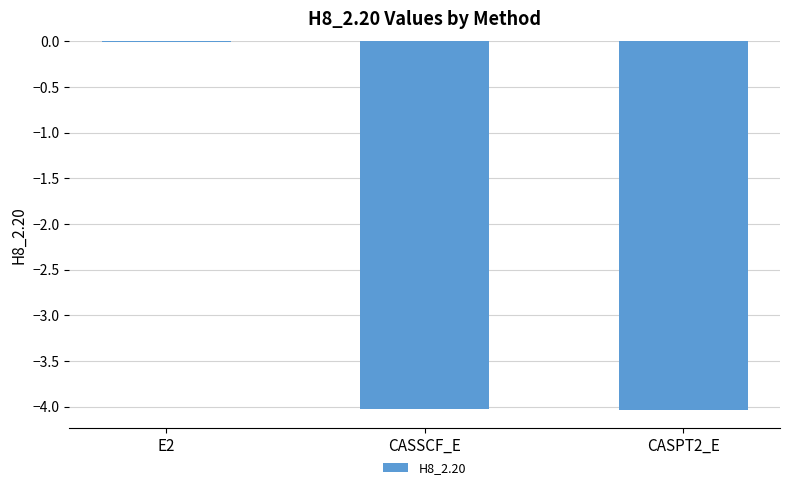

Which category has the highest value across all series?

E2